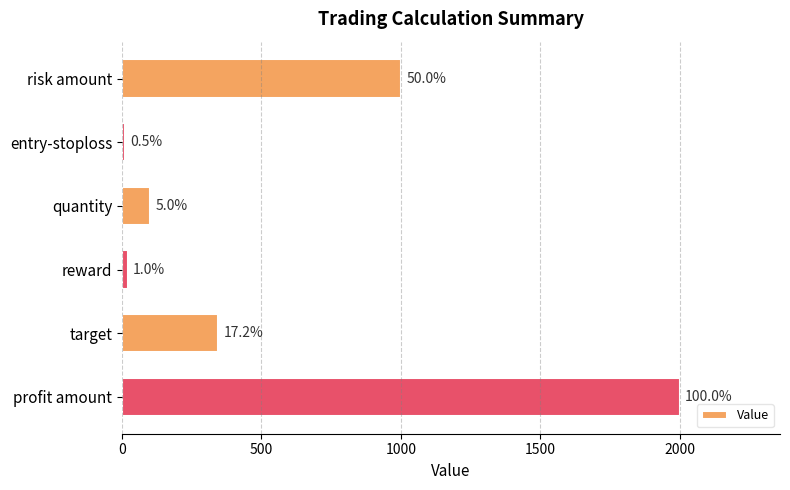

Does the chart contain any negative values?

No